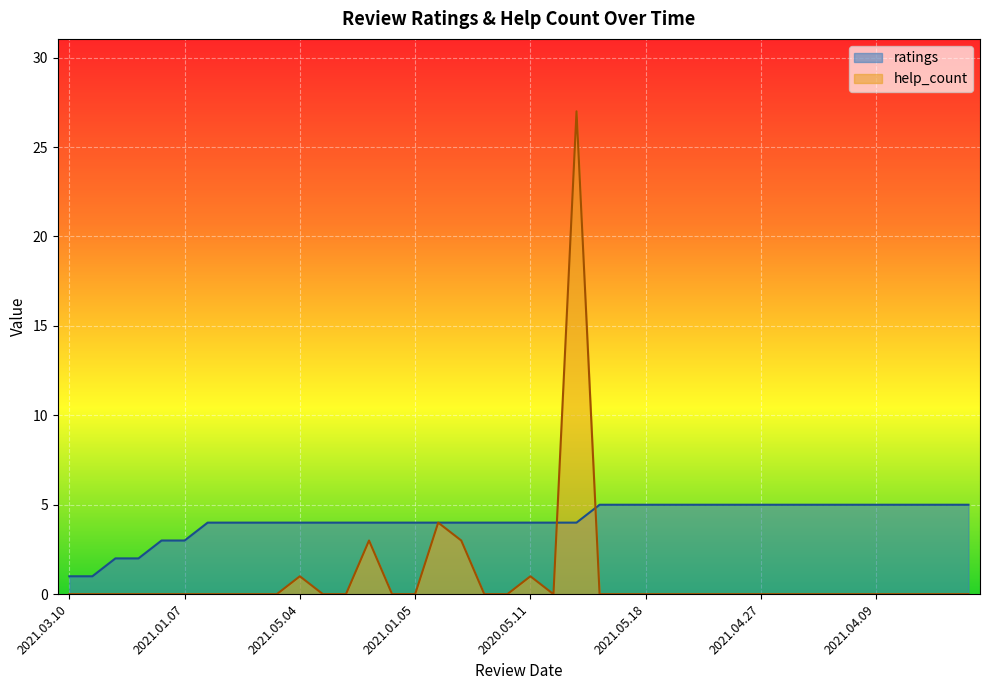

The value of help_count at 2021.05.04 is -10. True or false?

False